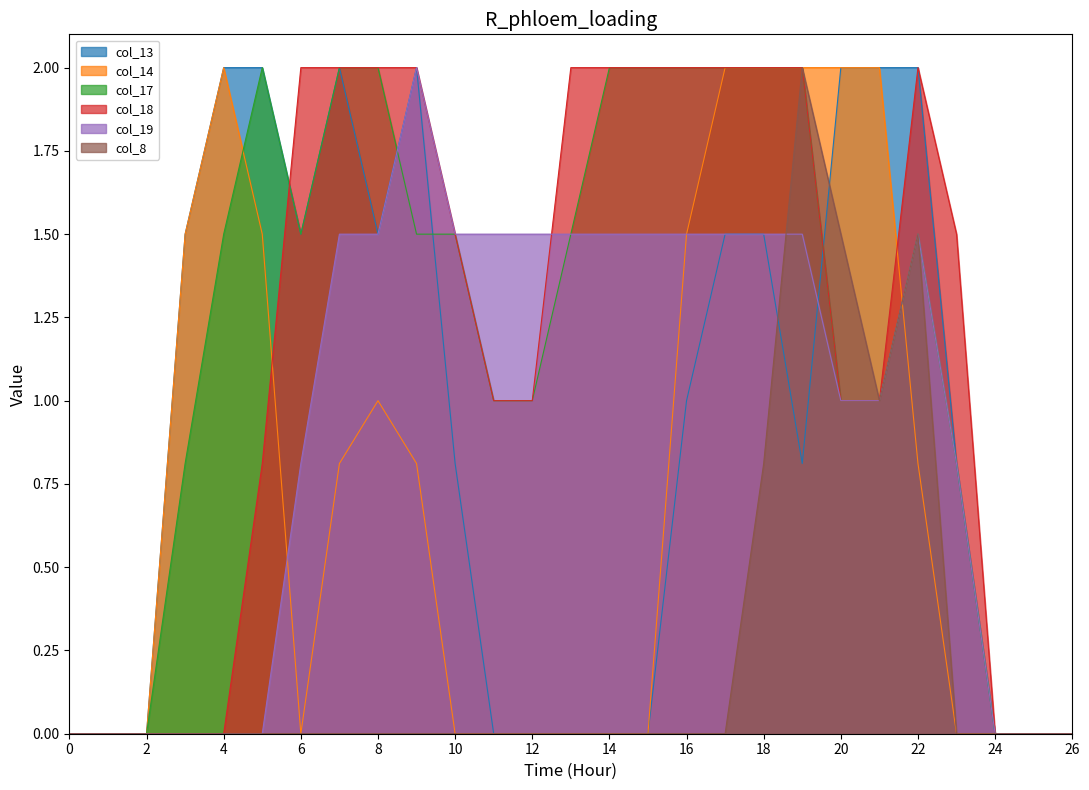

The col_18 series shows 0.8 at 18. True or false?

False